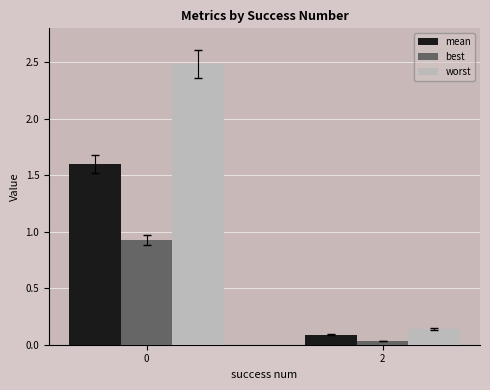

Does the chart contain stacked bars?

No